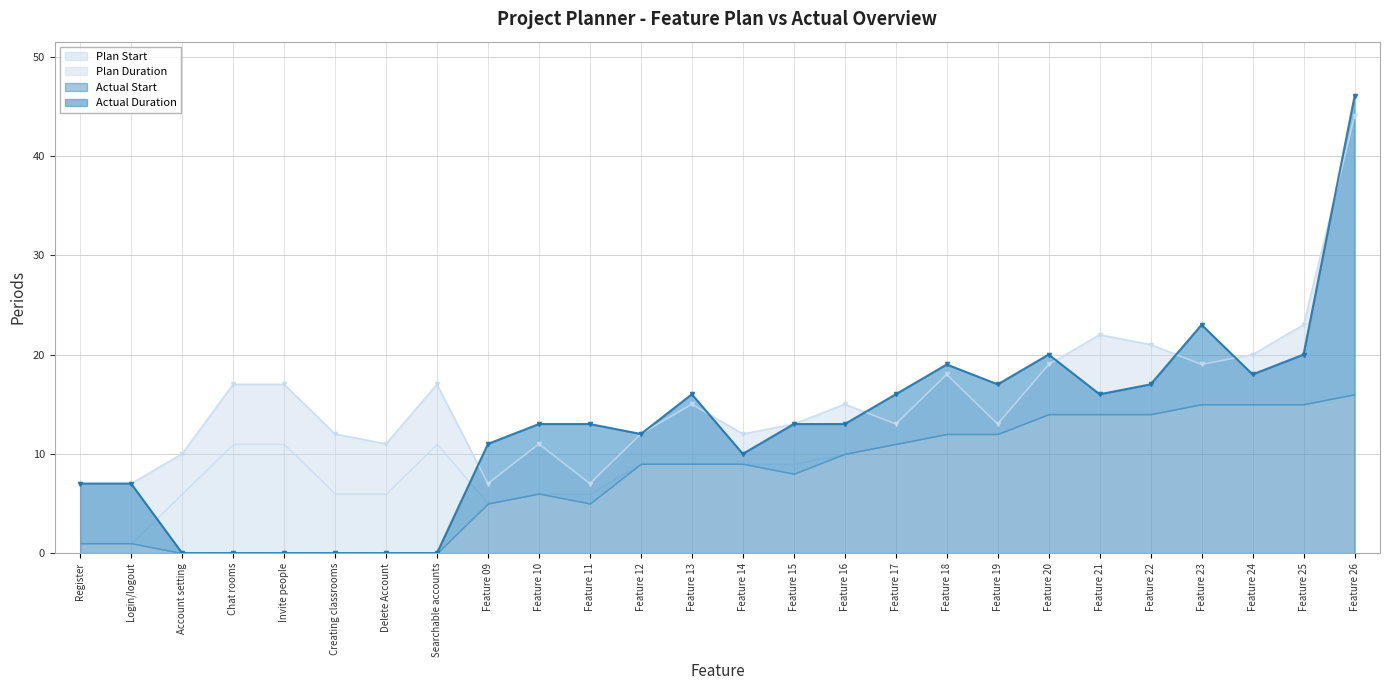

Rank the categories by Plan Start value from lowest to highest.

Register, Login/logout, Feature 09, Account setting, Creating classrooms, Delete Account, Feature 10, Feature 11, Feature 12, Feature 13, Feature 14, Feature 15, Feature 16, Chat rooms, Invite people, Searchable accounts, Feature 17, Feature 18, Feature 19, Feature 20, Feature 21, Feature 22, Feature 23, Feature 24, Feature 25, Feature 26